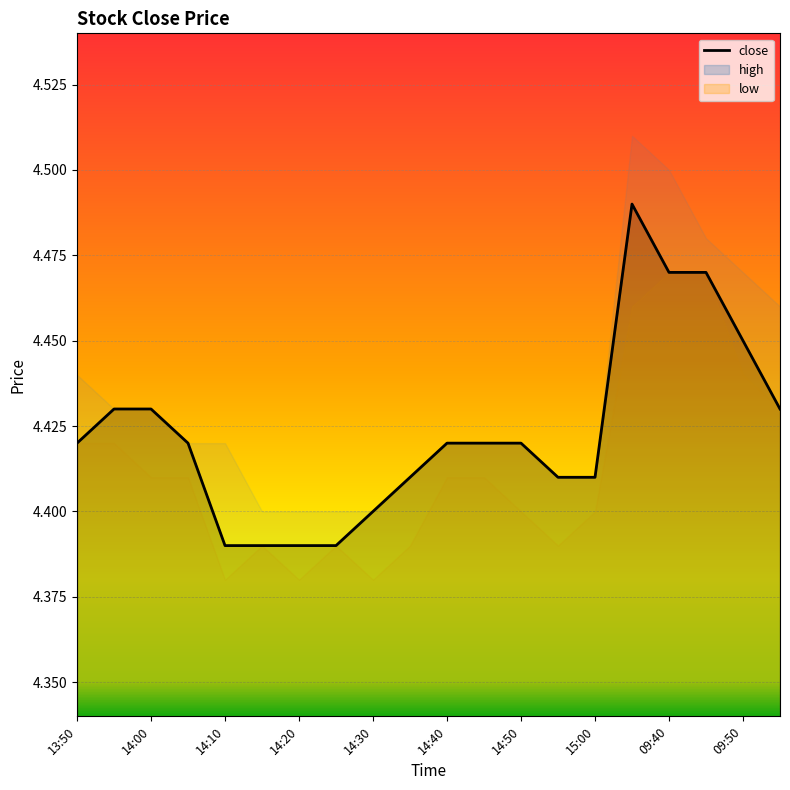

What is the minimum value shown in the chart?

4.4